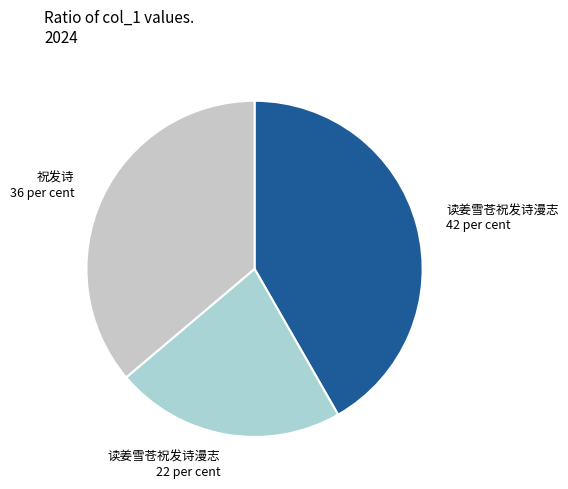

Between 祝发诗 36 per cent and 读姜雪苍祝发诗漫志 22 per cent, which is larger?

祝发诗 36 per cent